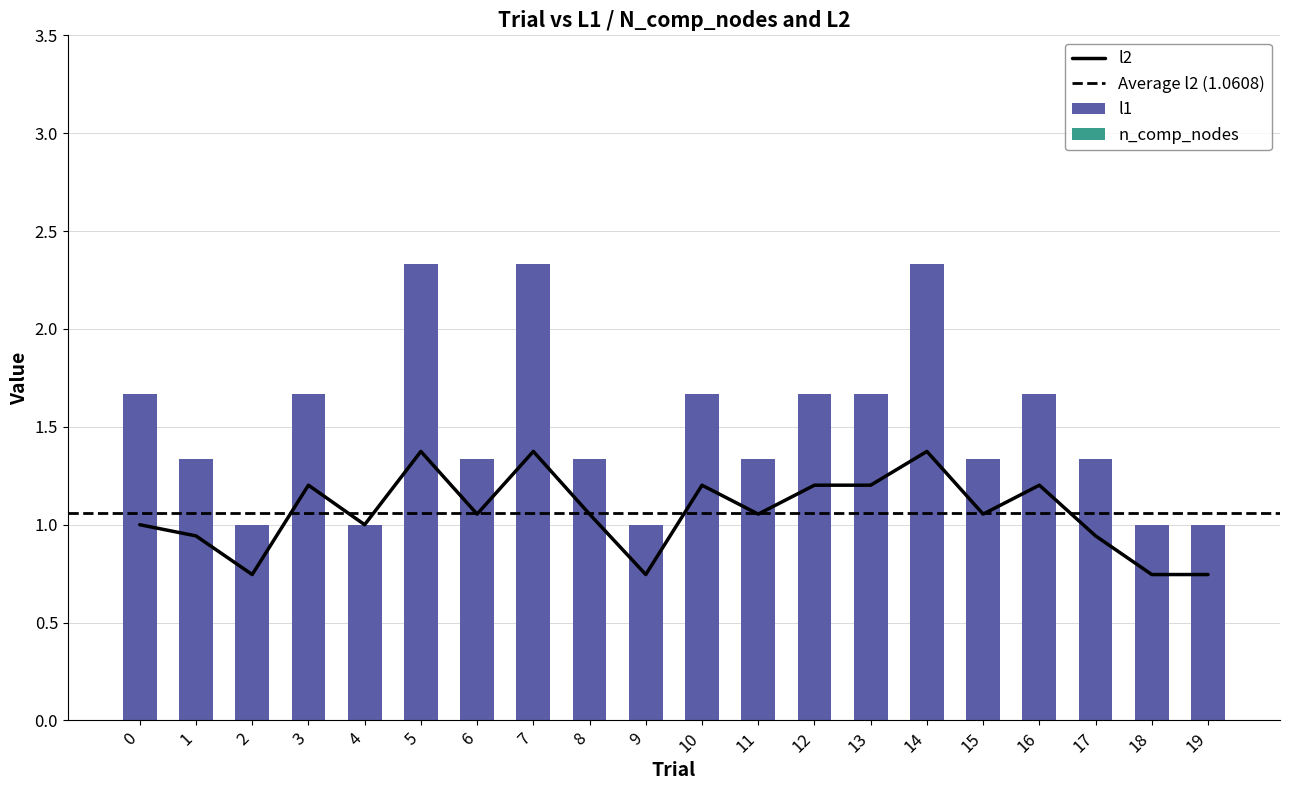

True or false: the data shows 1.3 at 17.

True